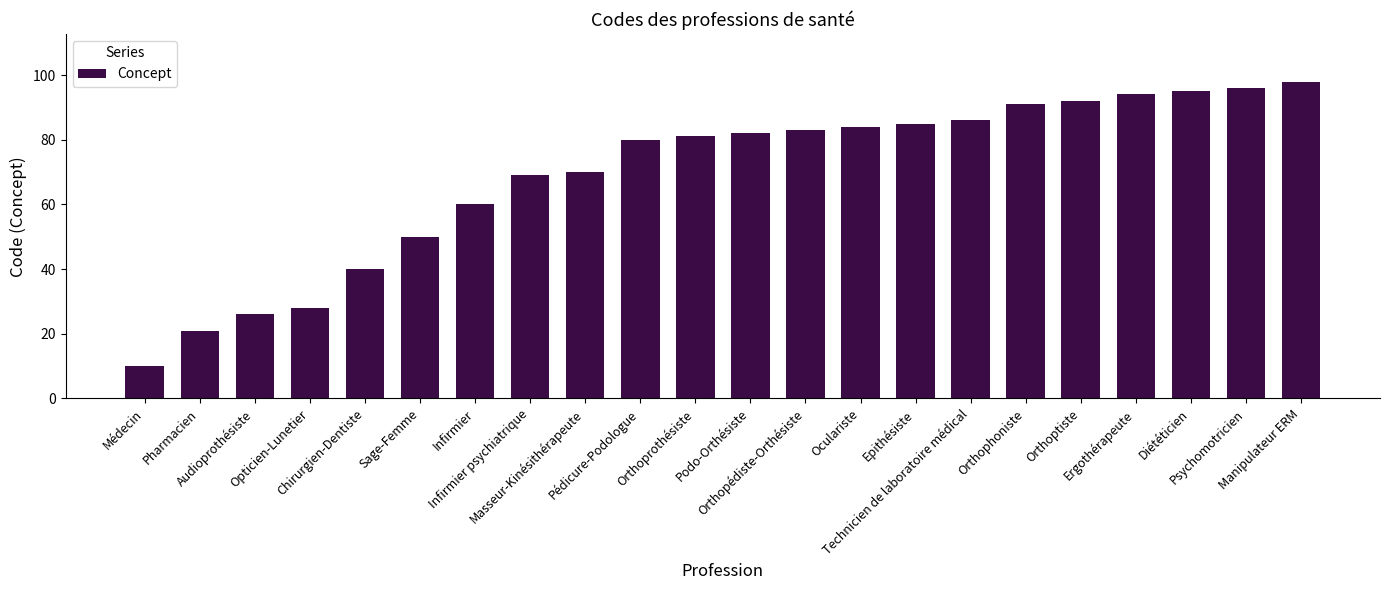

List the labels in order of value, smallest first.

Médecin, Pharmacien, Audioprothésiste, Opticien-Lunetier, Chirurgien-Dentiste, Sage-Femme, Infirmier, Infirmier psychiatrique, Masseur-Kinésithérapeute, Pédicure-Podologue, Orthoprothésiste, Podo-Orthésiste, Orthopédiste-Orthésiste, Oculariste, Epithésiste, Technicien de laboratoire médical, Orthophoniste, Orthoptiste, Ergothérapeute, Diététicien, Psychomotricien, Manipulateur ERM